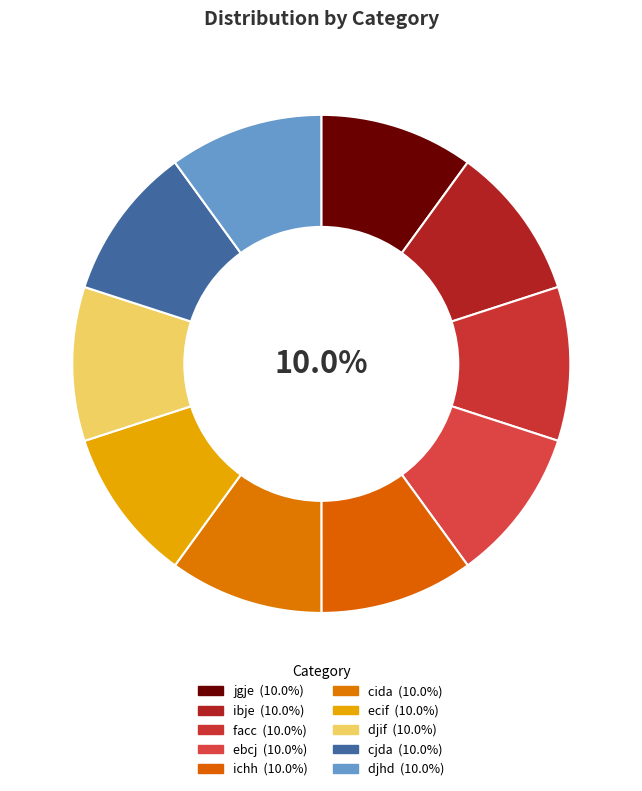

Count the number of slices in the pie.

10